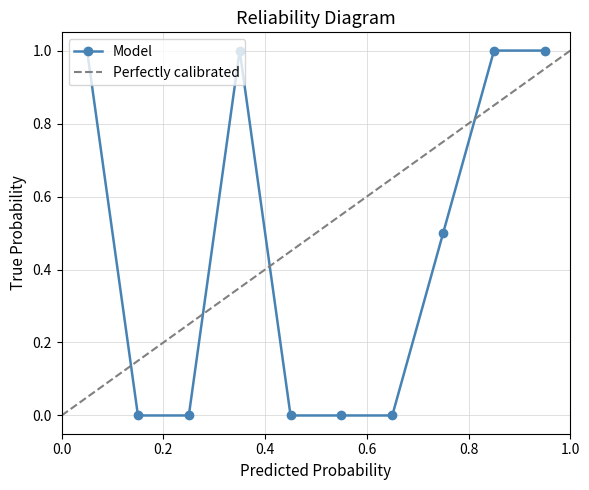

True or false: there are more than 1 points higher than both neighbors.

False